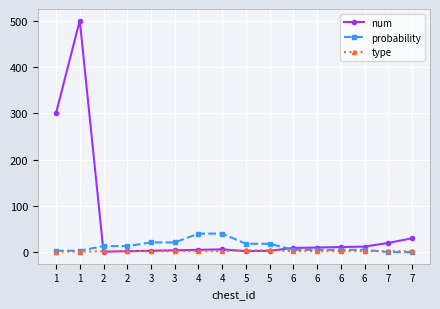

Reading left to right, what are all the values shown in this chart?

num: 1=300	1=500	2=1	2=2	3=3	3=4	4=5	4=6	5=2	5=3	6=9	6=10	6=11	6=12	7=20	7=30
probability: 1=3	1=3	2=13	2=13	3=21	3=21	4=40	4=40	5=18	5=18	6=5	6=5	6=5	6=5	7=0	7=0
type: 1=1	1=1	2=2	2=2	3=2	3=2	4=2	4=2	5=4	5=4	6=2	6=2	6=2	6=2	7=2	7=2